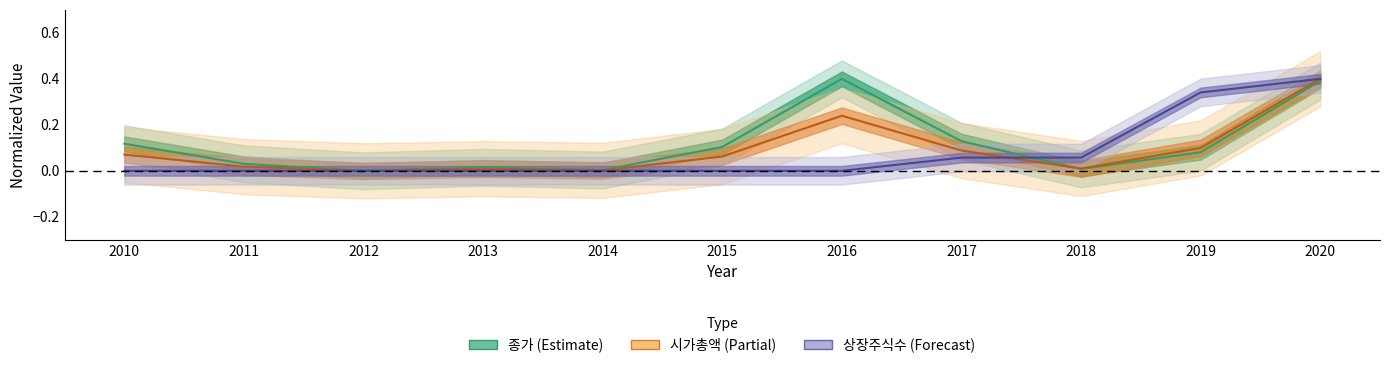

At which category is the sum across all series the highest?

2020